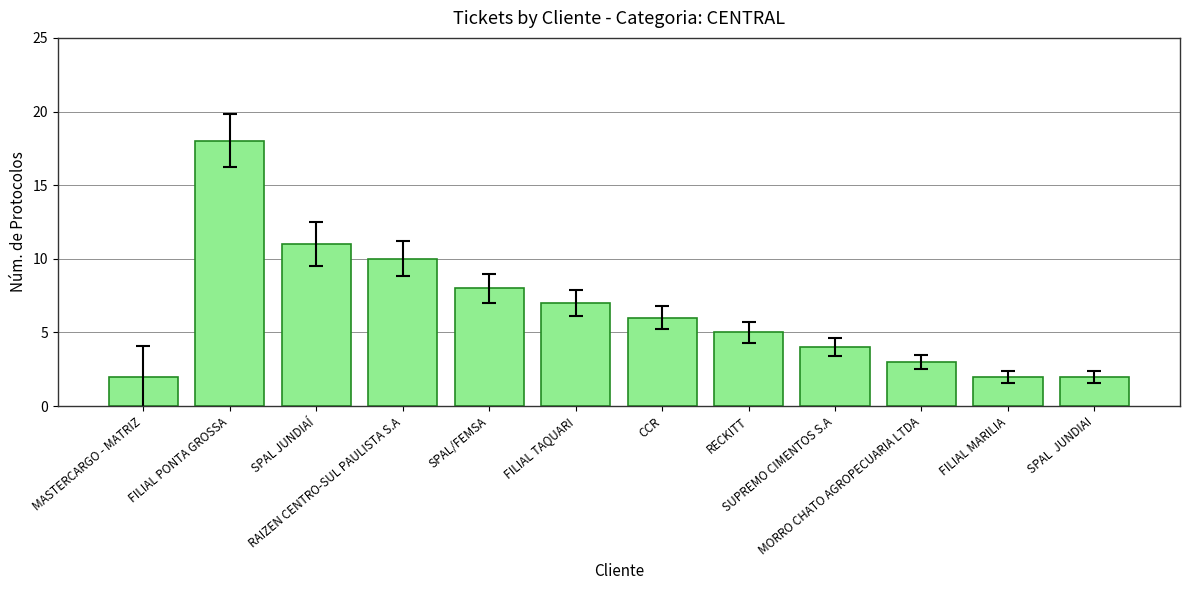

Reading right to left, transcribe all the data shown in this chart.

2	2	3	4	5	6	7	8	10	11	18	2